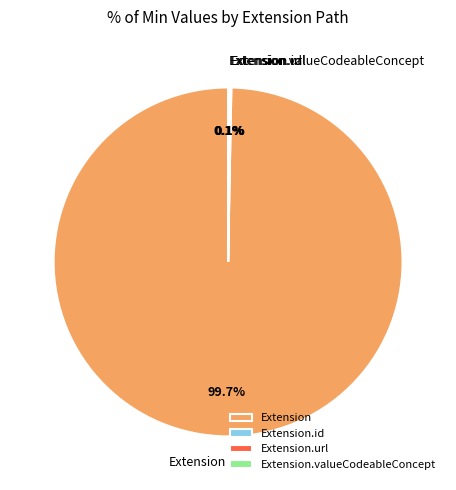

Which slice is the largest?

Extension